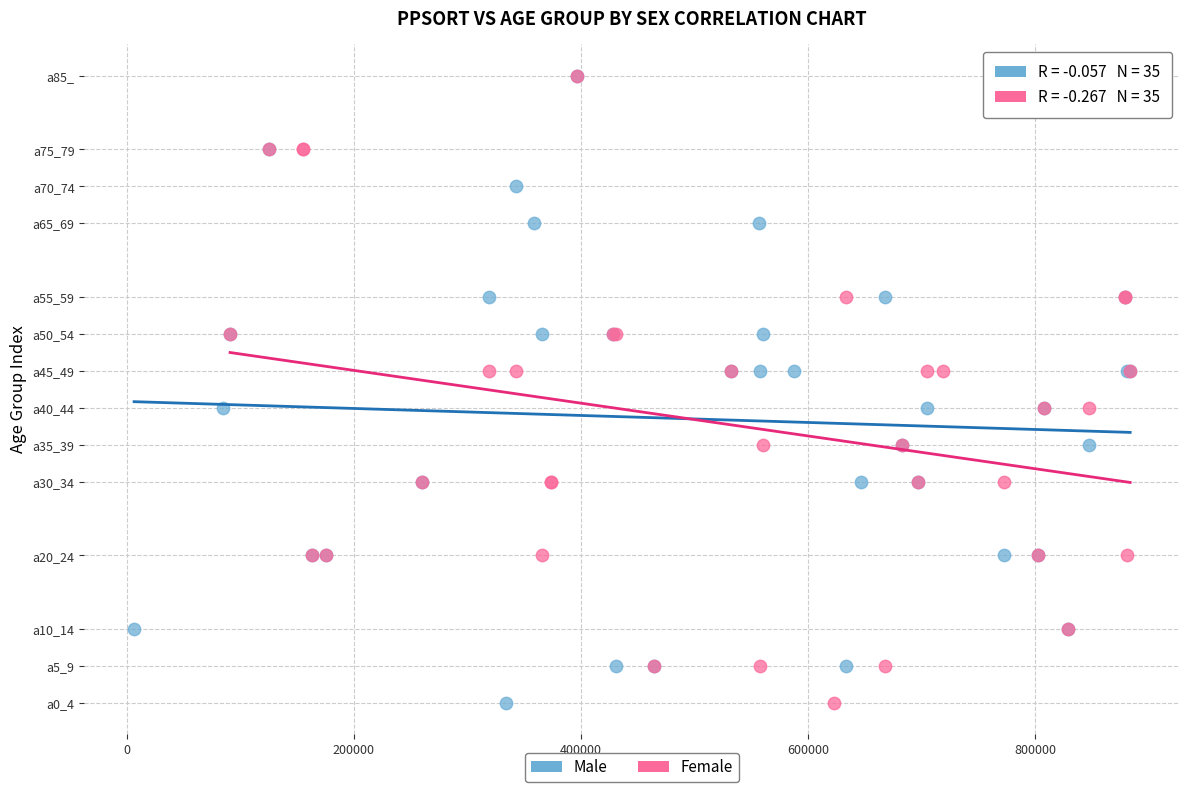

What are all the series names shown in the legend?

Male, Female